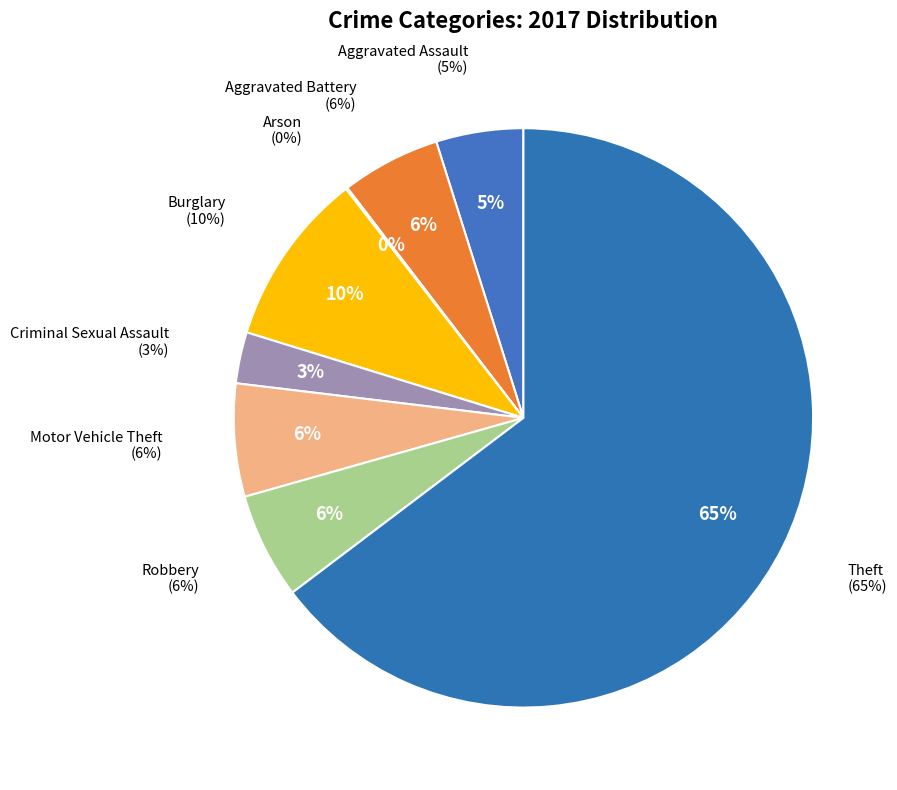

Does any single category account for the majority?

Yes